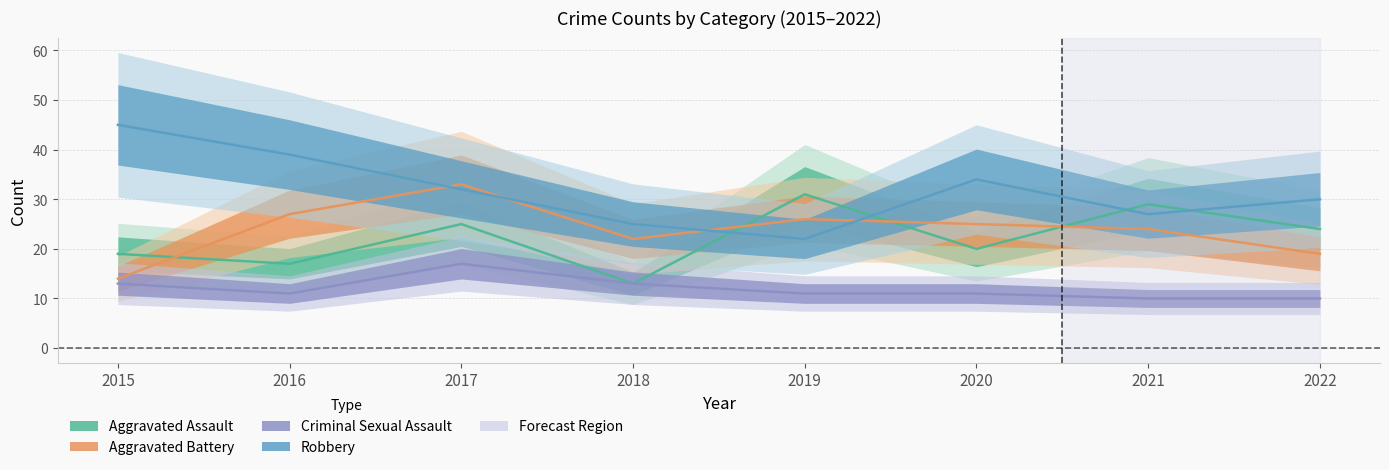

List the series in order of their peak value, lowest first.

Criminal Sexual Assault, Aggravated Assault, Aggravated Battery, Robbery